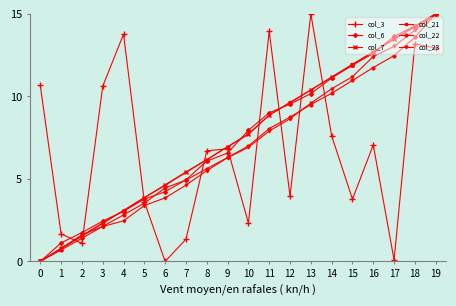

The value of col_7 at 7 is 2.6. True or false?

False